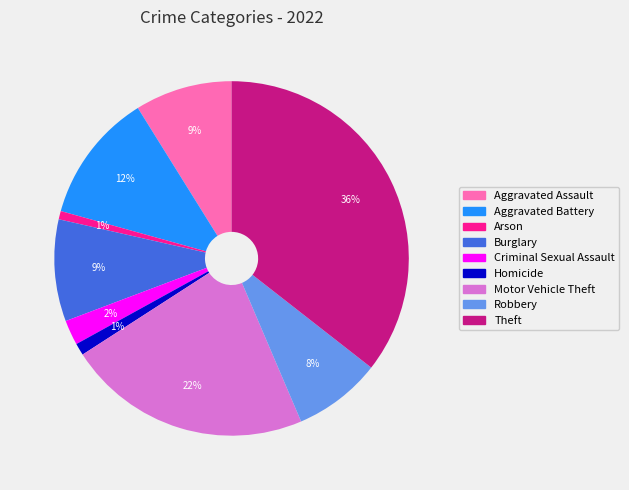

To the nearest percent, what is the combined percentage of Homicide and Arson?

2%